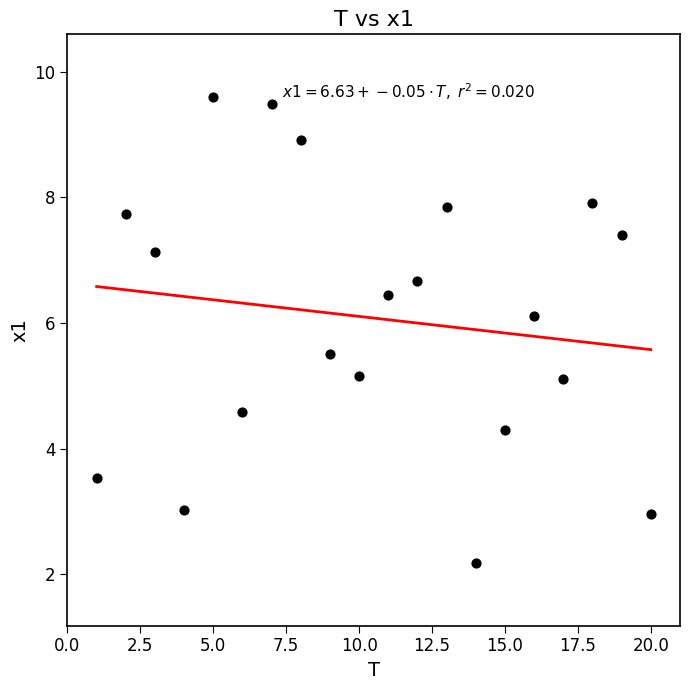

What is the range of X values (max minus min)?

19.0